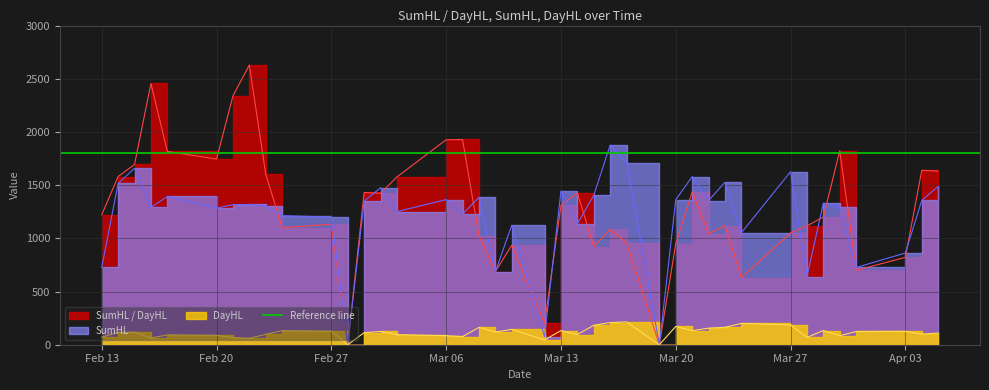

The value of SumHL / DayHL at 2017.03.08 is 1525.2. True or false?

False